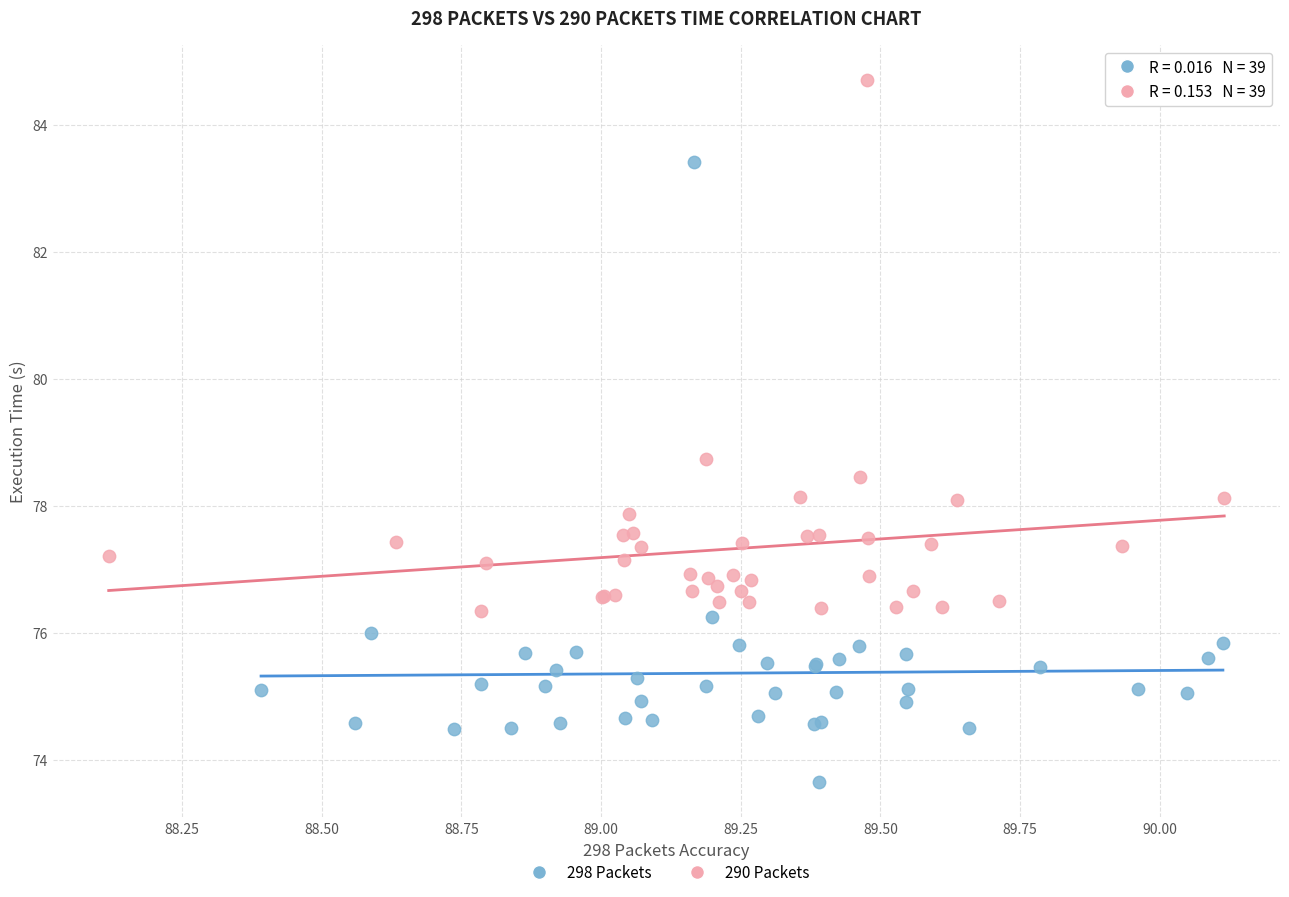

Which series contains the lowest Y value?

298 Packets